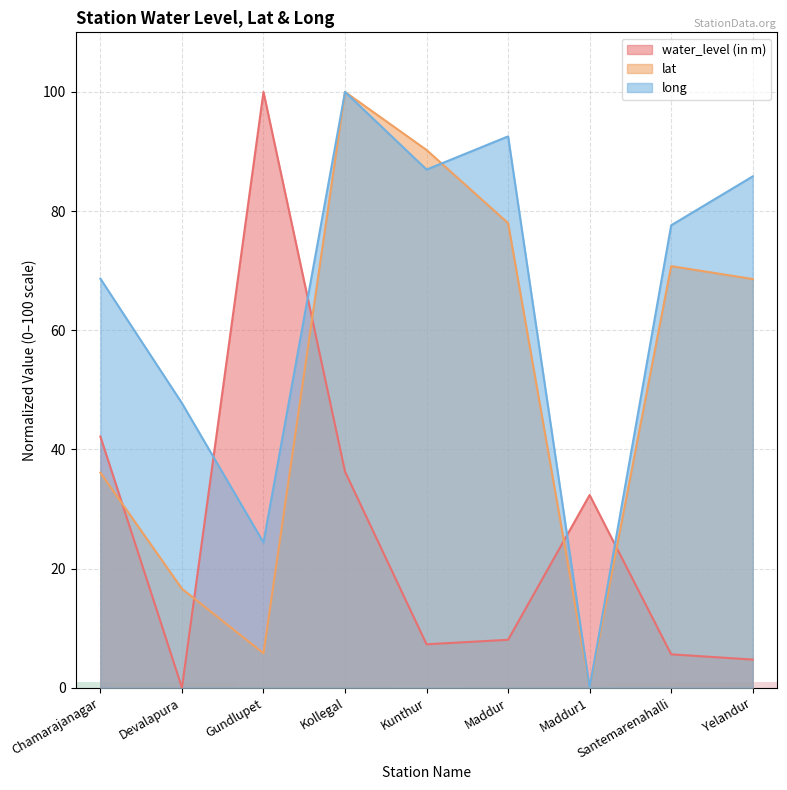

The water_level (in m) series shows 32.3 at Maddur1. True or false?

True